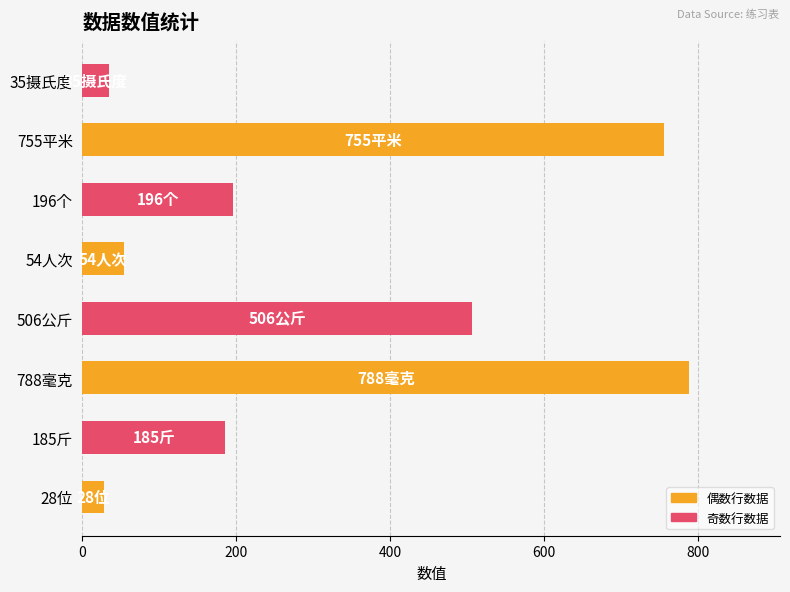

Where is the data nearest to the value 408?

506公斤